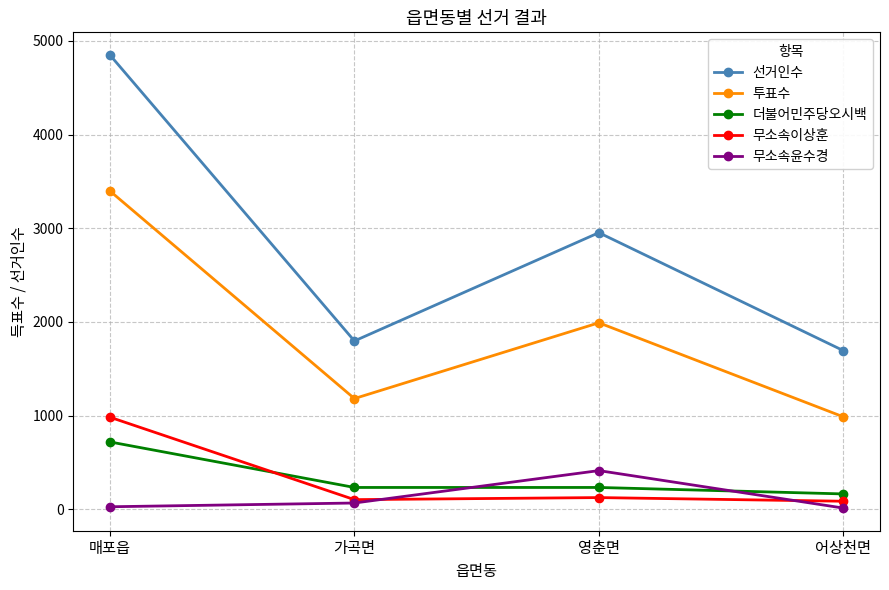

At which category is the sum across all series the highest?

매포읍